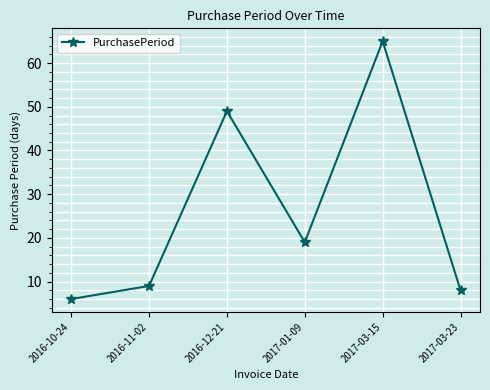

At which label does the data first exceed 19?

2016-12-21